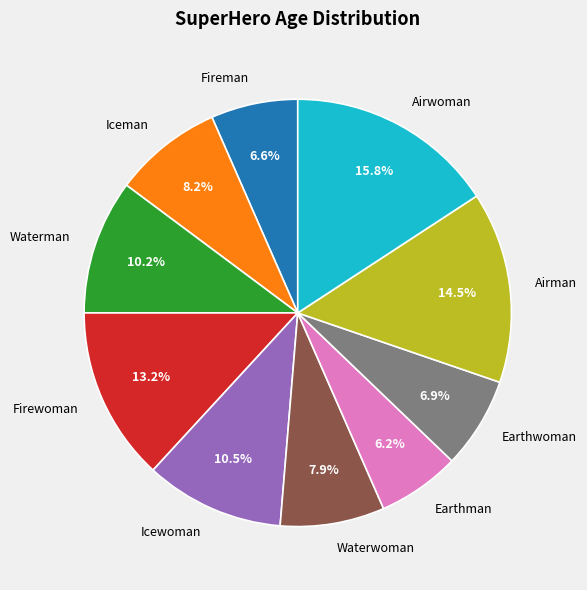

To the nearest percent, what is the difference between the Waterwoman and Waterman slice percentages?

2%